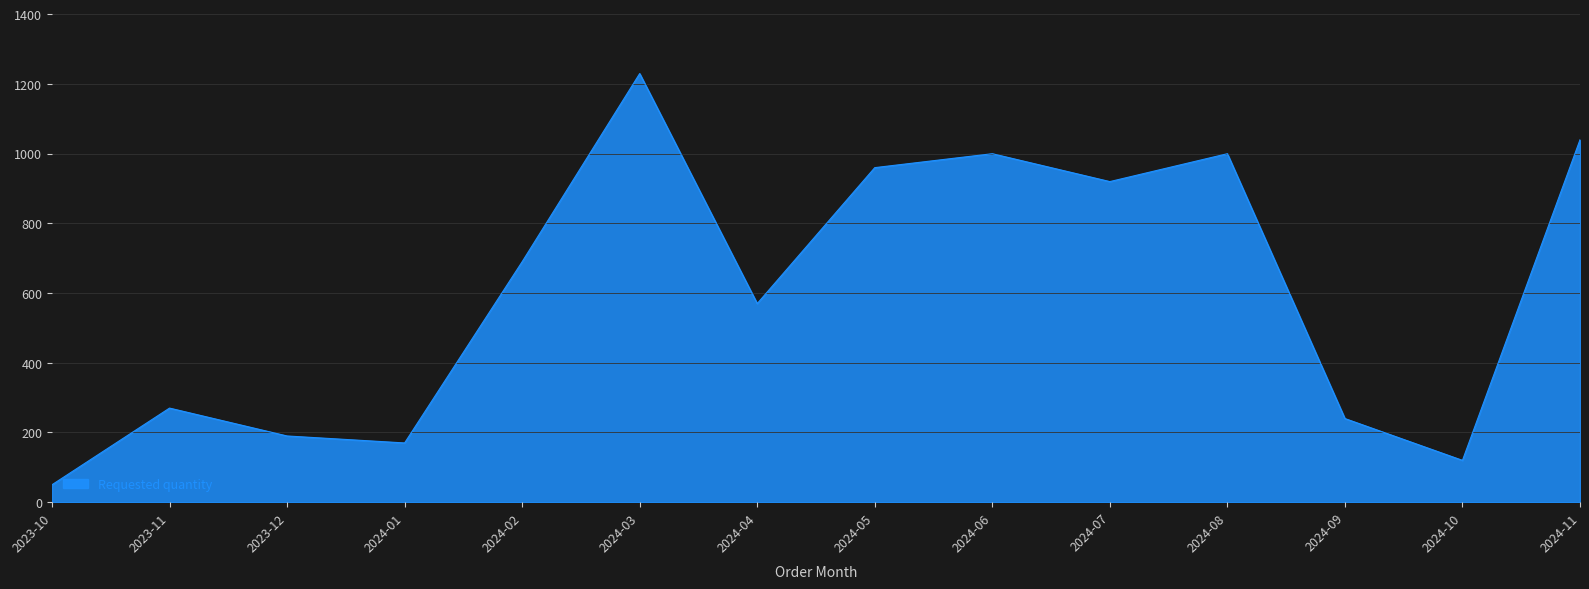

At which category does the chart reach its peak across all series?

2024-03